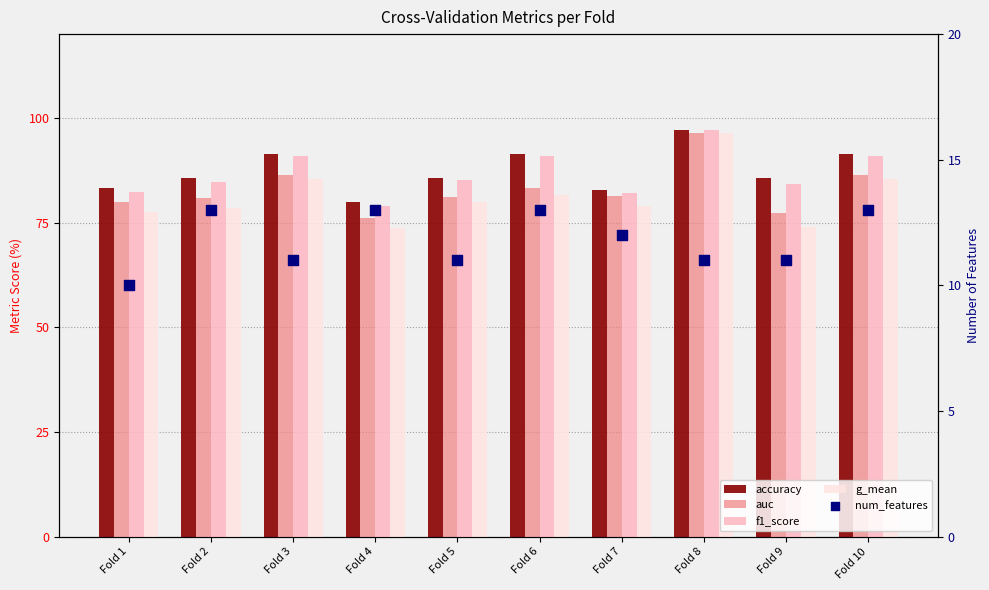

Is the value of g_mean at Fold 2 greater than the value of f1_score at Fold 2?

No